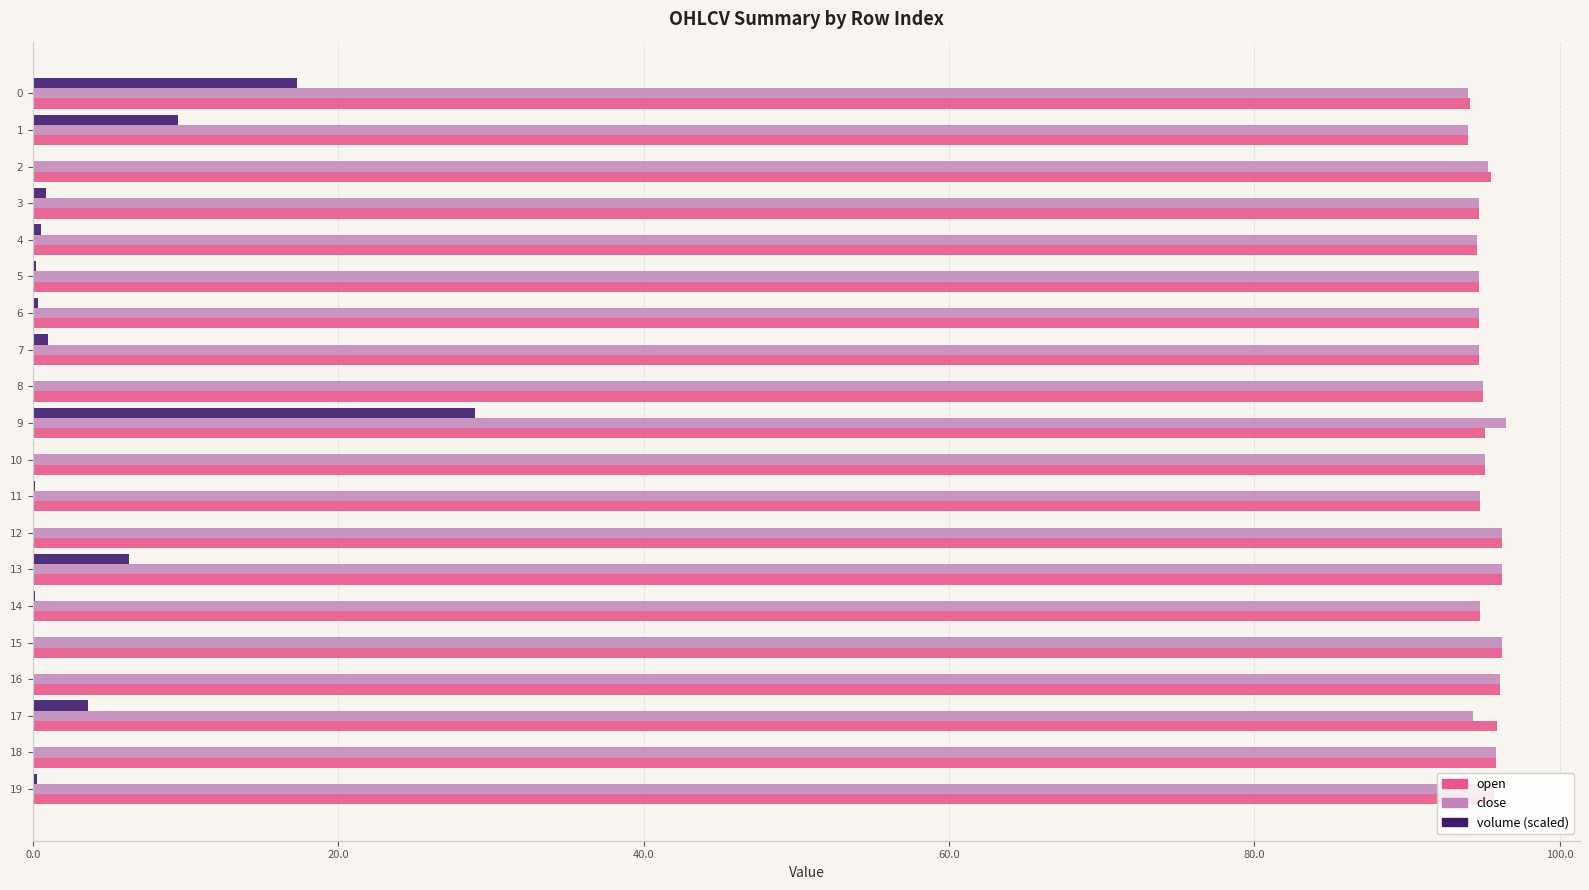

What is the greatest value displayed?

96.5